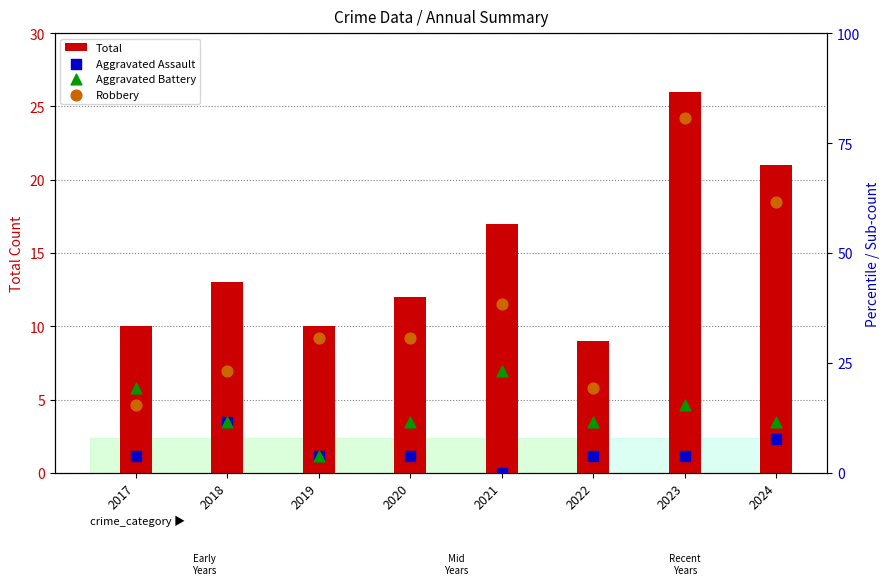

What are all the series names shown in the legend?

Total, Aggravated Assault, Aggravated Battery, Robbery